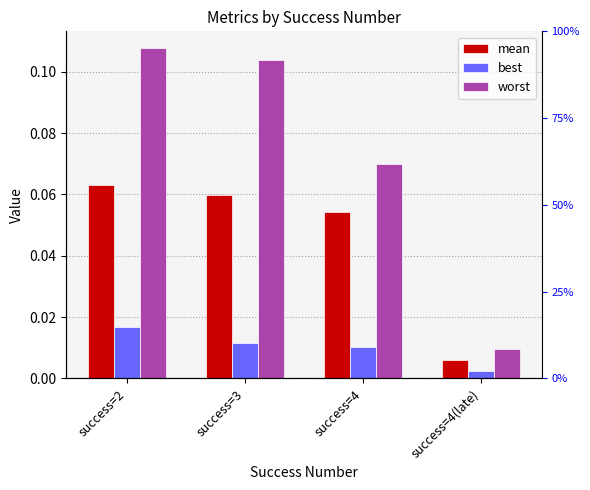

Reading left to right, extract all data points from this chart.

mean: 0.1	0.1	0.1	0.0
best: 0.0	0.0	0.0	0.0
worst: 0.1	0.1	0.1	0.0